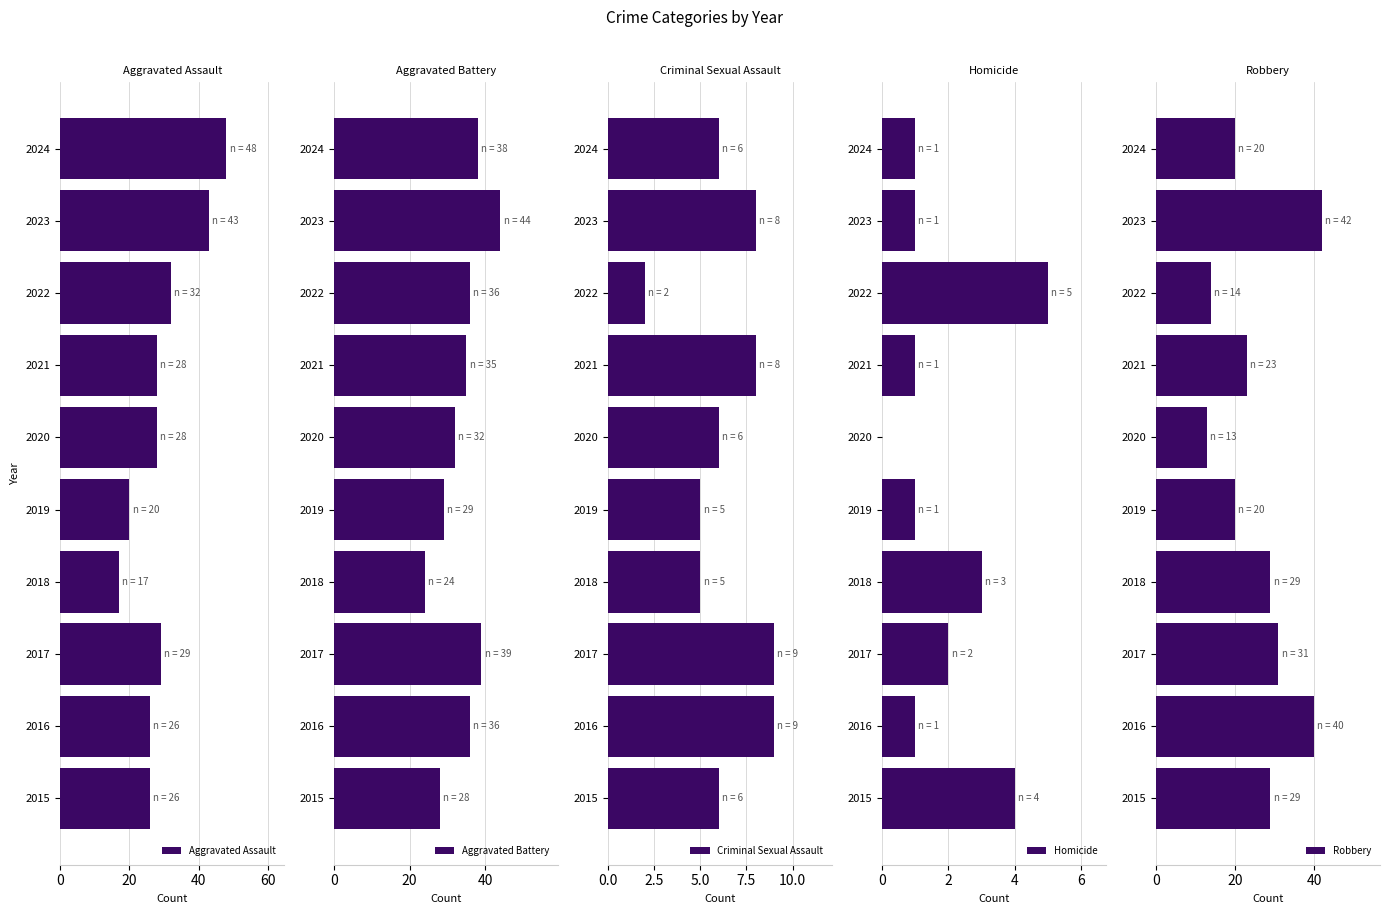

What is the highest value of the Aggravated Assault series?

48